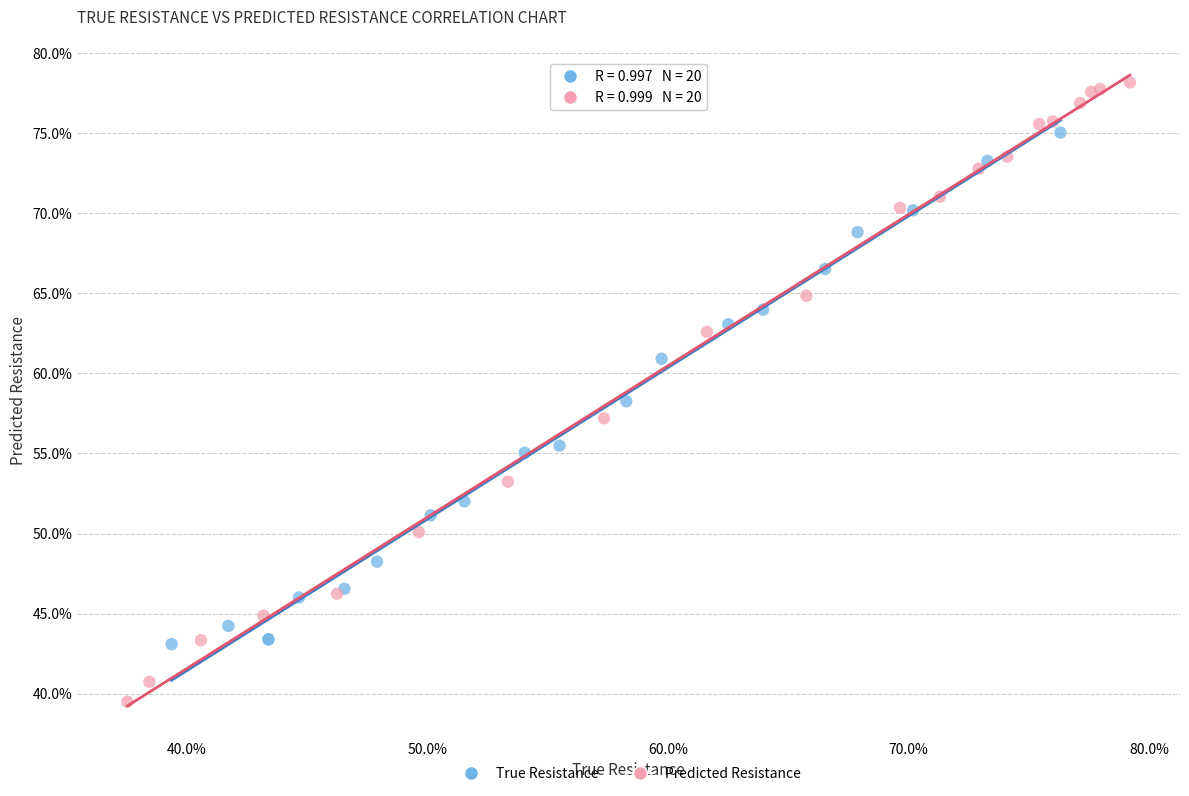

What are all the series names shown in the legend?

True Resistance, Predicted Resistance